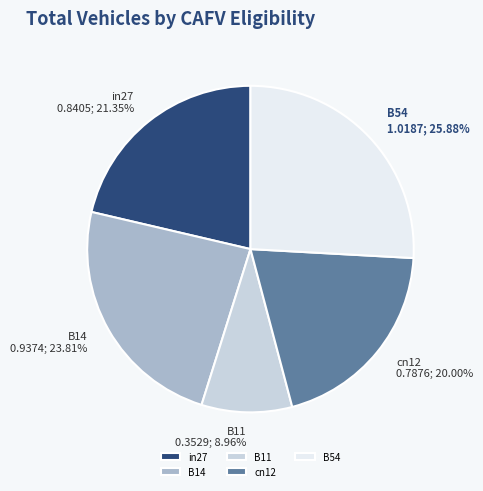

How many slices are in this pie chart?

5